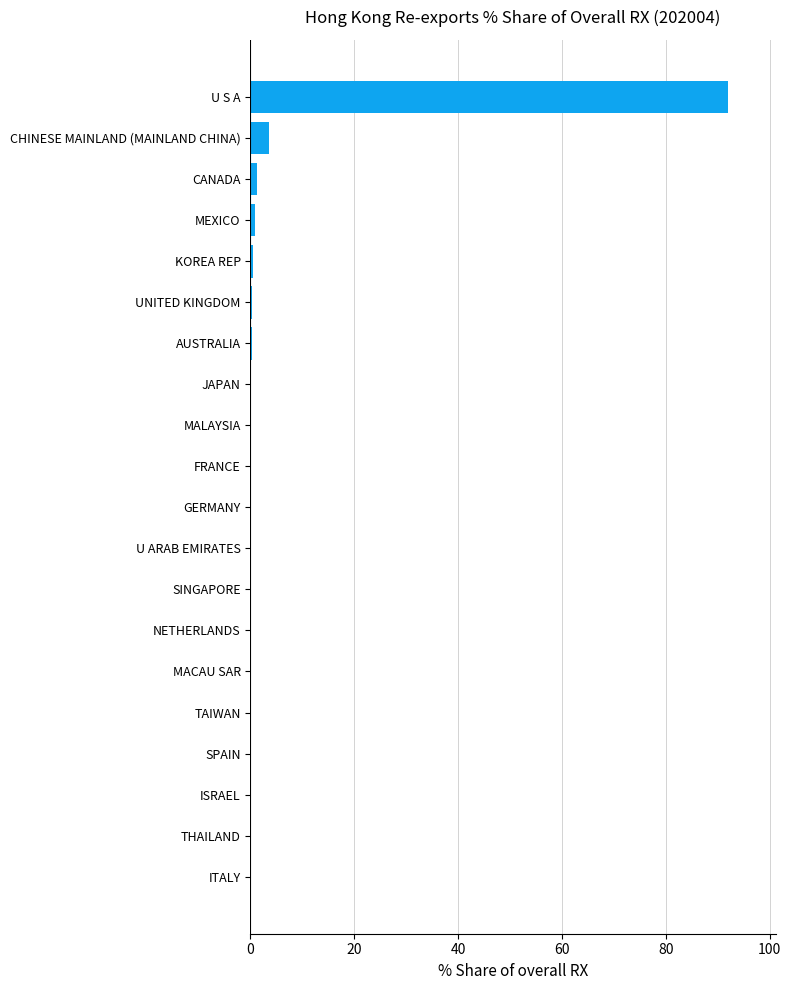

What is the sum of all values?

99.7